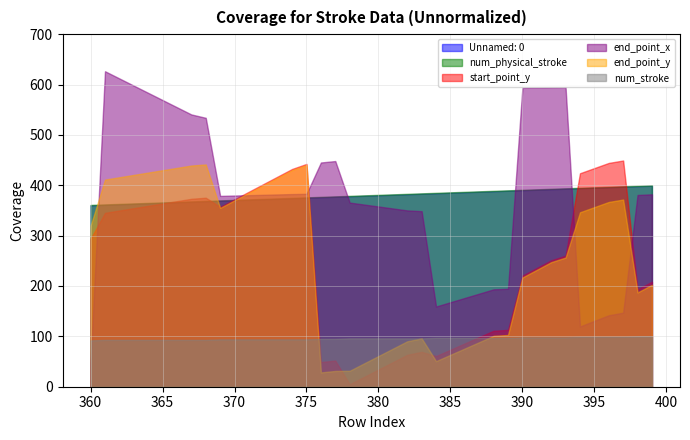

What is the difference between the maximum and minimum values in the num_physical_stroke series?

39.0